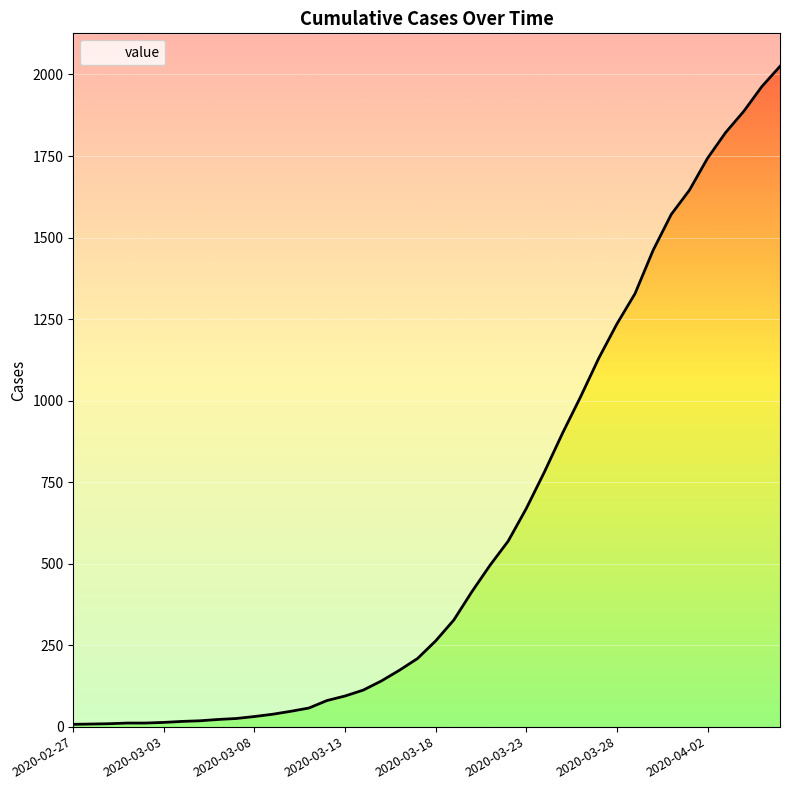

What is the label of the 21st point from the left?

2020-03-18